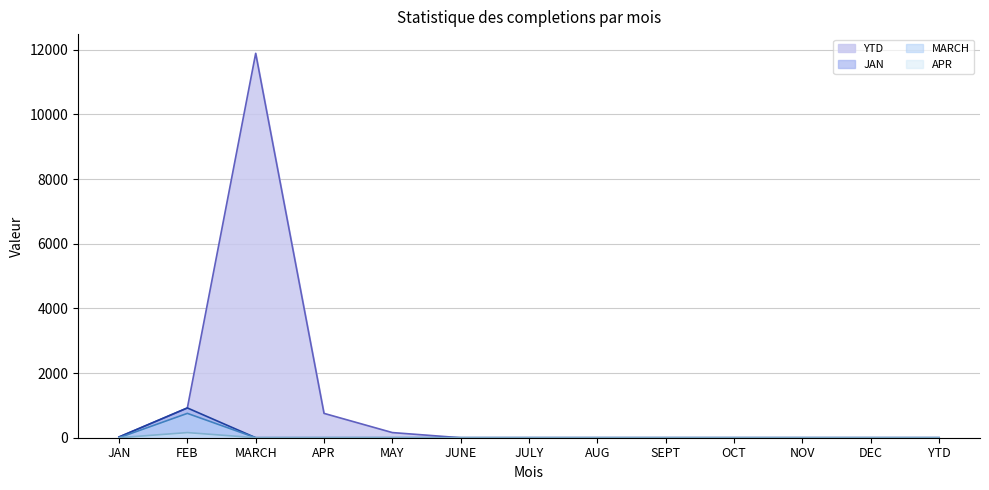

Reading right to left, what are all the values shown in this chart?

YTD: 0	0	0	0	0	0	0	0	159	753	11888	921	23
JAN: 0	0	0	0	0	0	0	0	0	0	0	921	23
MARCH: 0	0	0	0	0	0	0	0	0	0	0	753	0
APR: 0	0	0	0	0	0	0	0	0	0	0	159	0